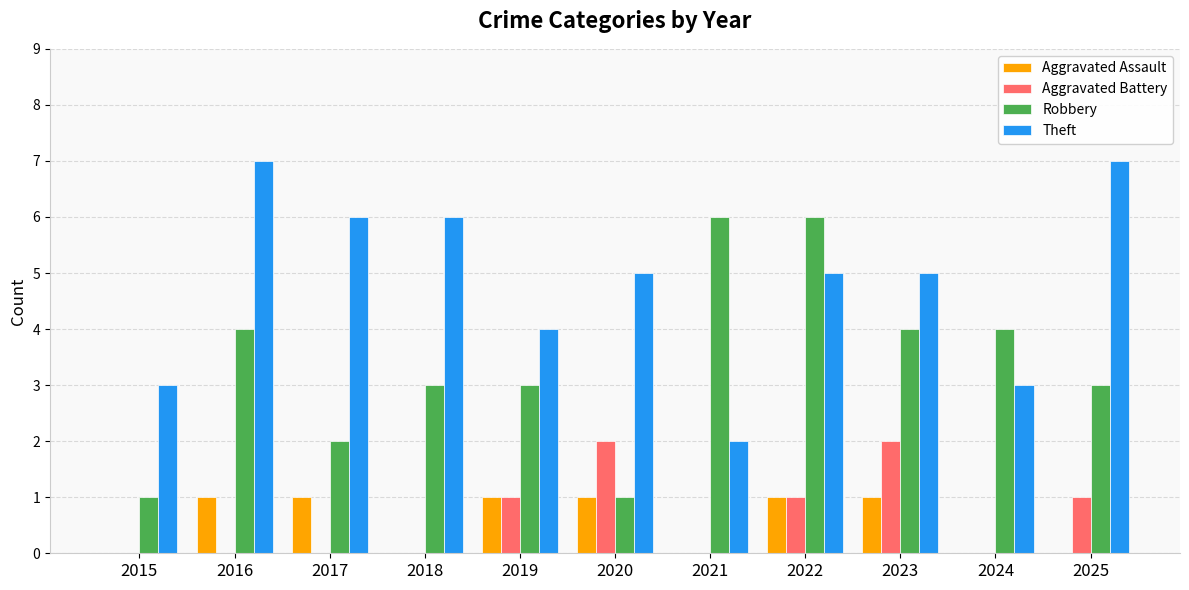

Is it true that Theft equals 5 at 2024?

False